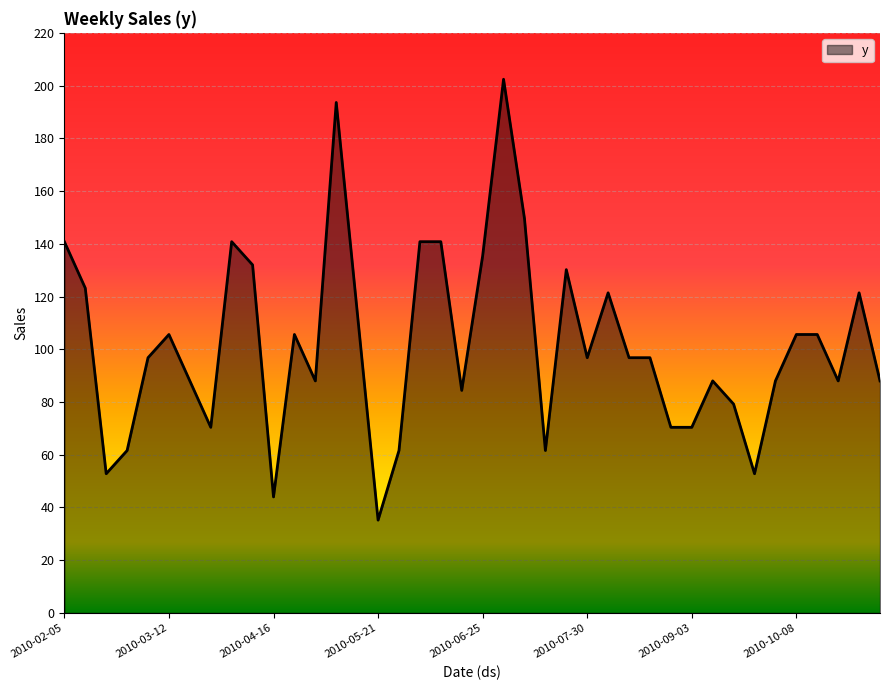

What is the difference between the maximum and minimum values?

167.2